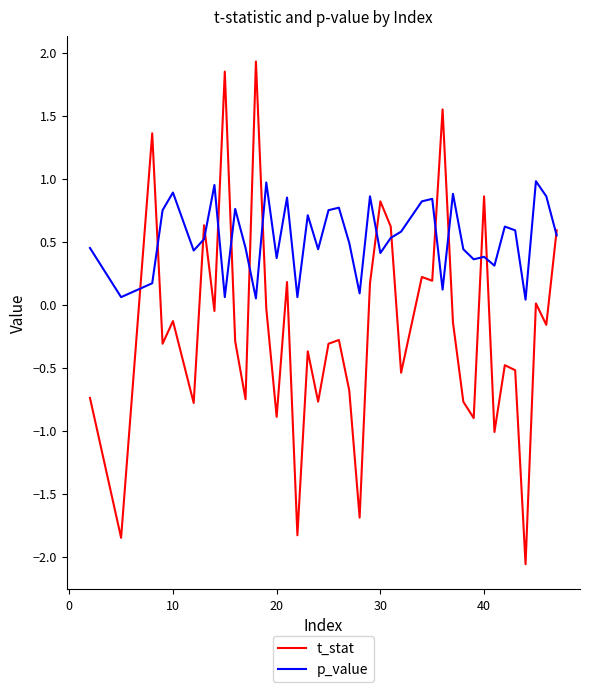

What is the difference between the maximum and minimum values in the t_stat series?

4.0